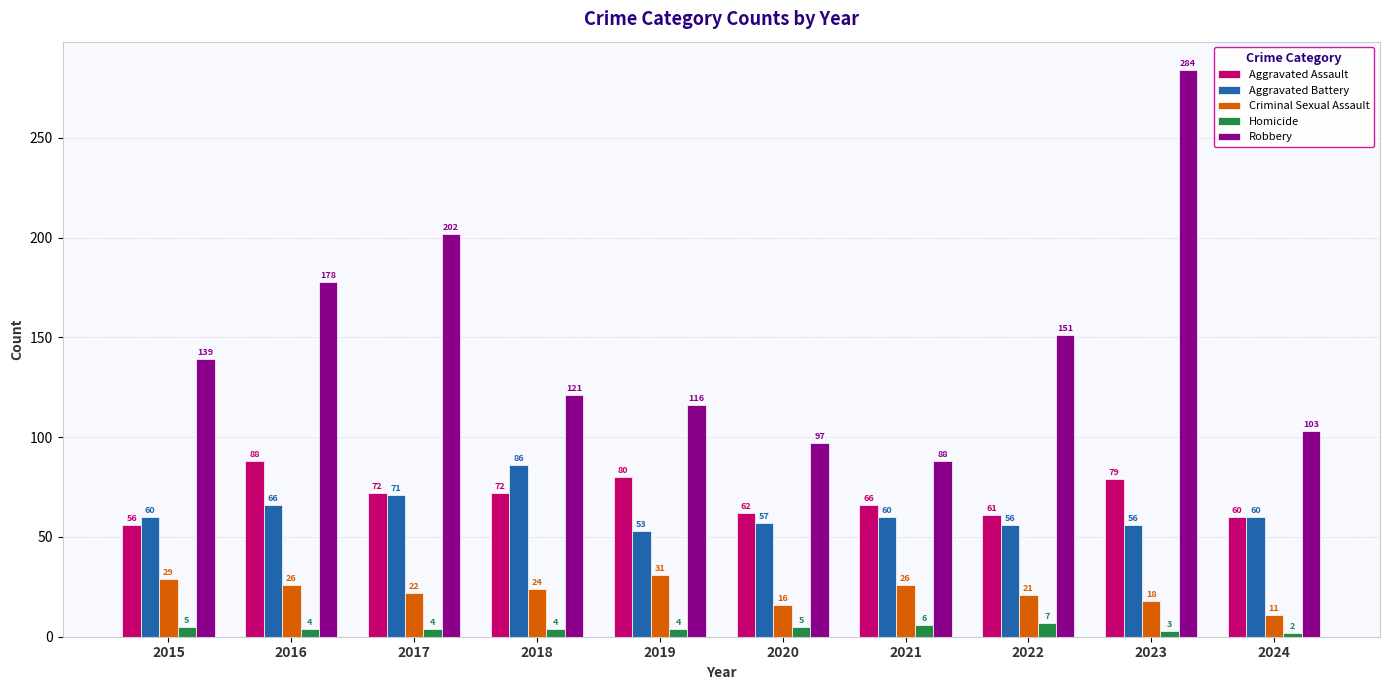

What is the difference between the second highest and second lowest values in the Criminal Sexual Assault series?

13